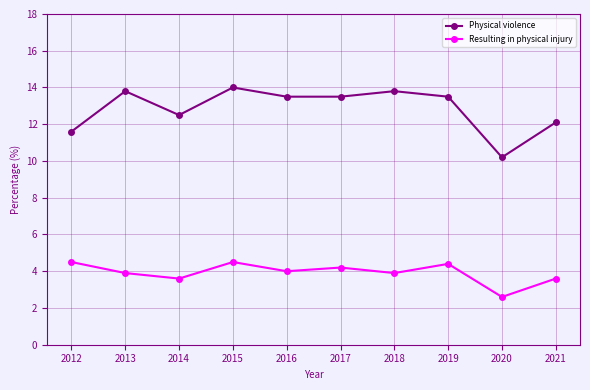

Which series has the largest range (max minus min)?

Physical violence